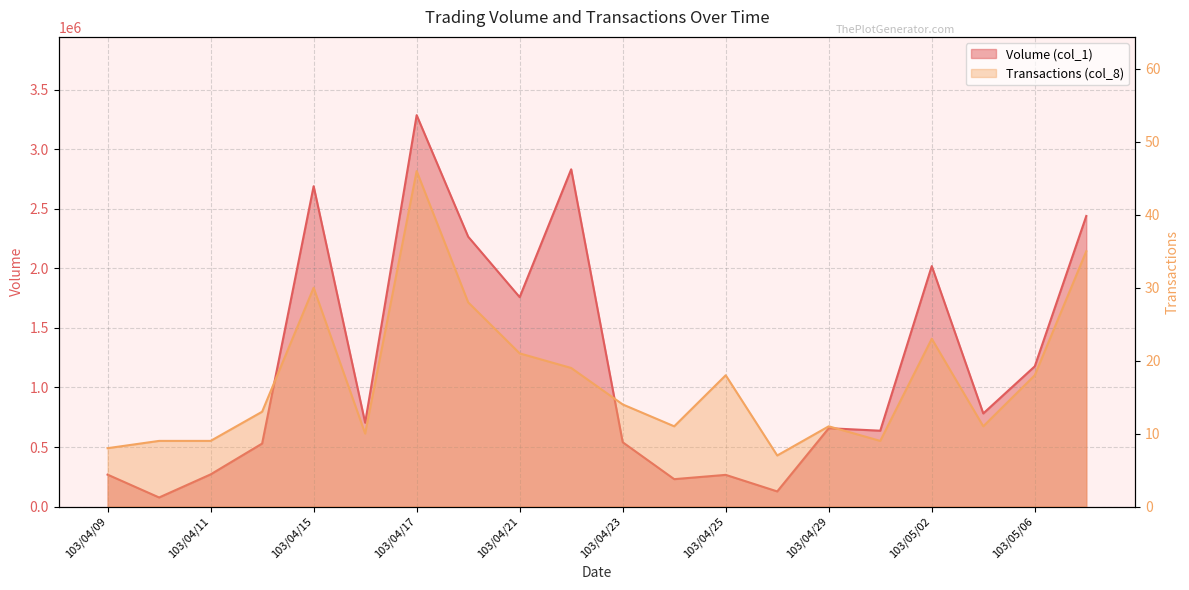

At which label does Volume (col_1) reach its minimum?

103/04/10